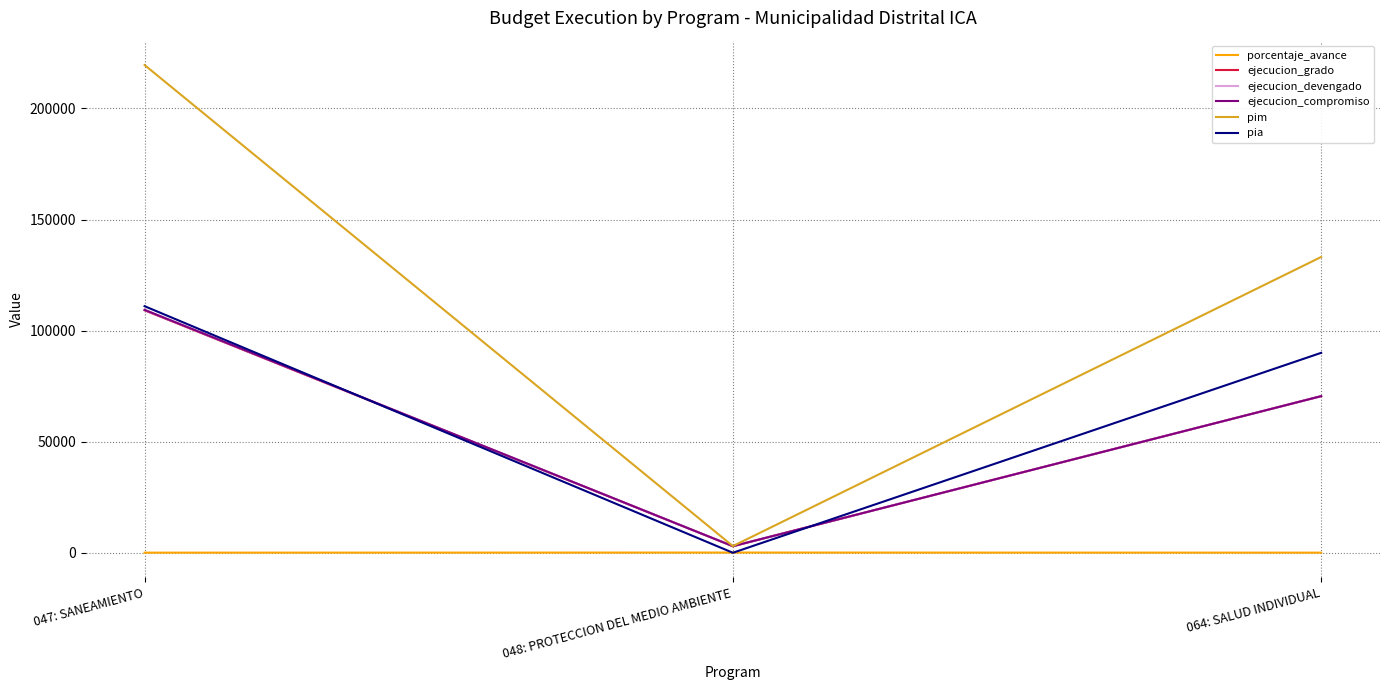

Which label corresponds to the largest value in the chart?

047: SANEAMIENTO